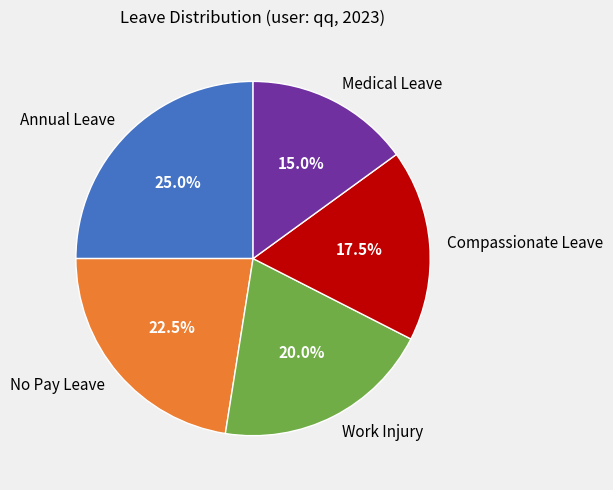

Approximately how many times larger is the value at Medical Leave compared to No Pay Leave?

0.7